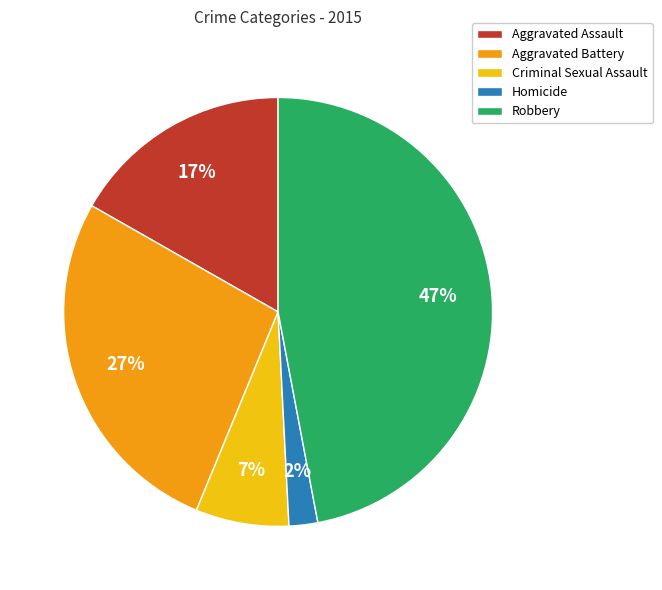

Count the number of slices in the pie.

5